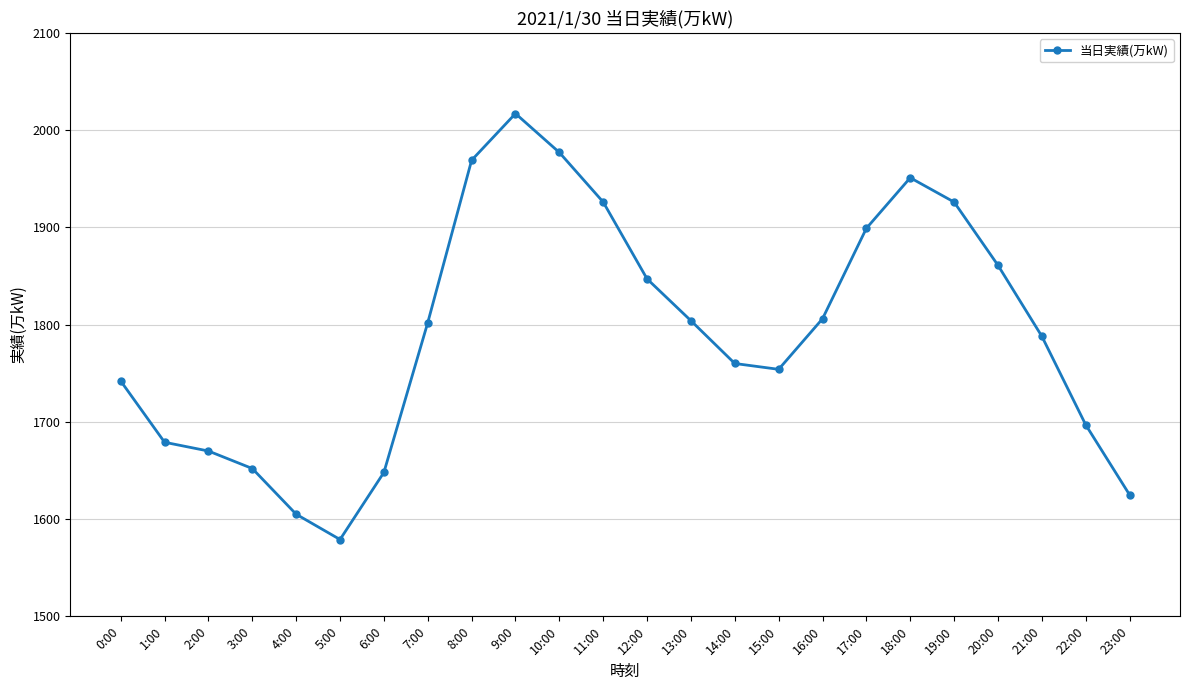

How many values are below 1802?

12